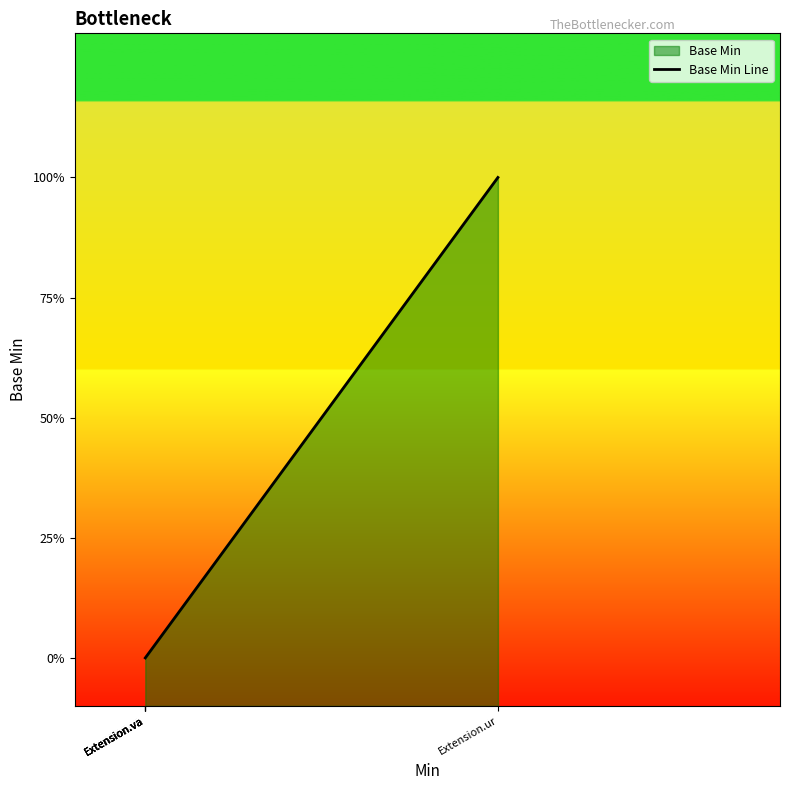

Does the chart have visible grid lines?

No